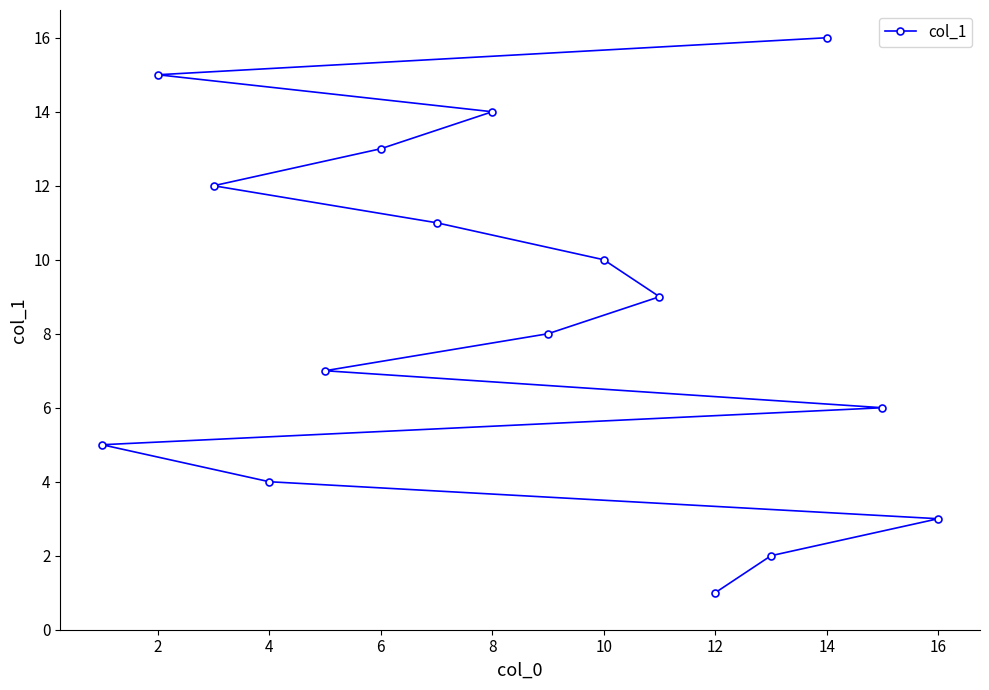

What is the difference between the maximum and minimum values?

15